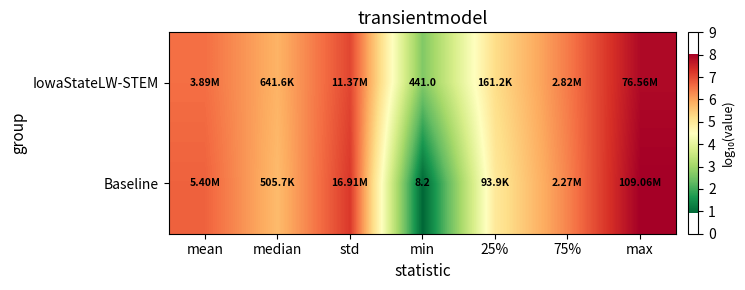

At which category is the sum across all series the highest?

max